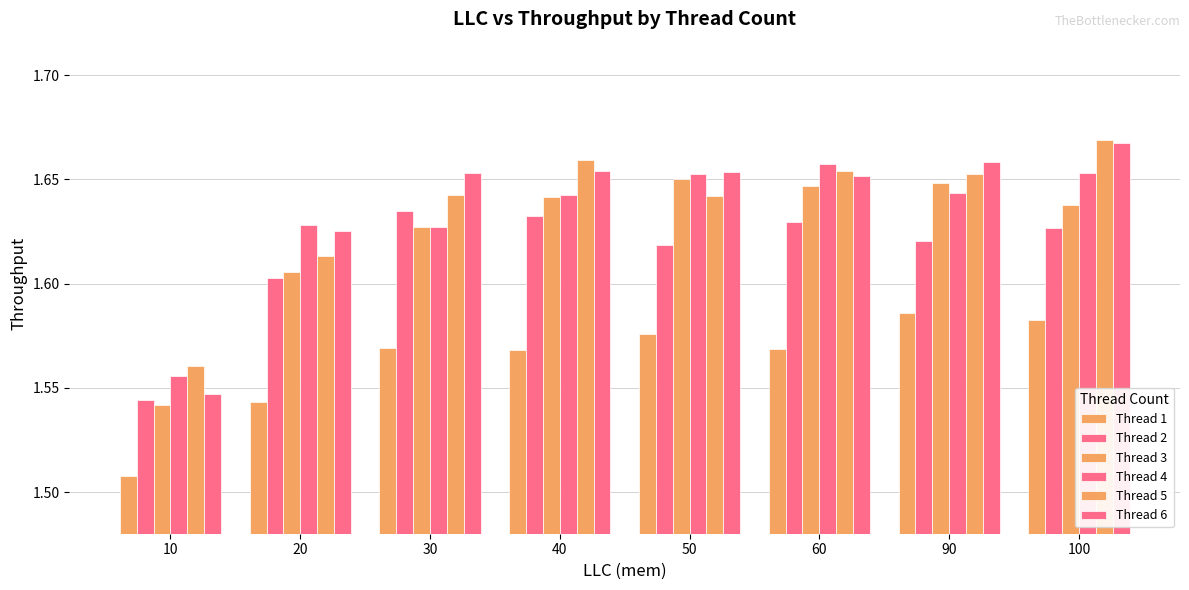

What is the value of the Thread 4 bar at the 4th from the left?

1.6